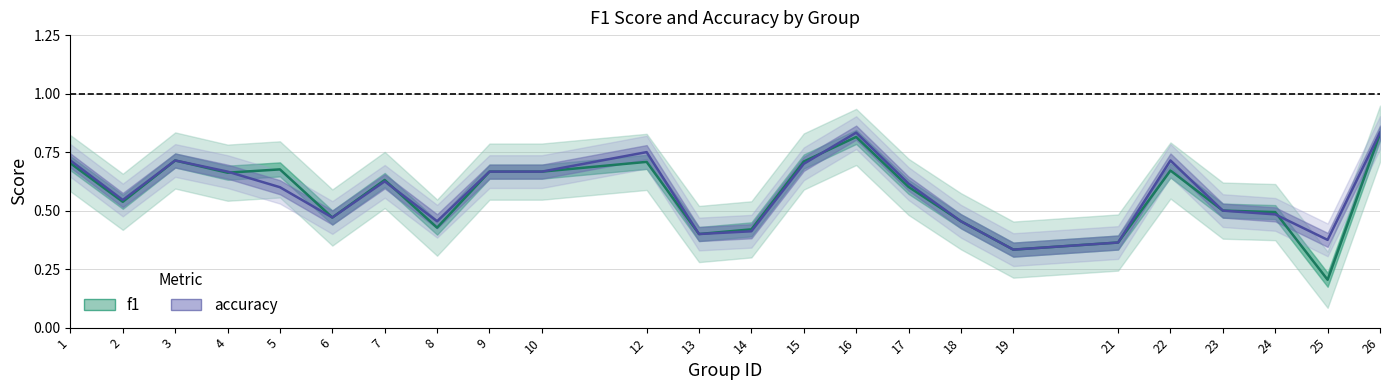

At which category does accuracy reach its first local peak?

3